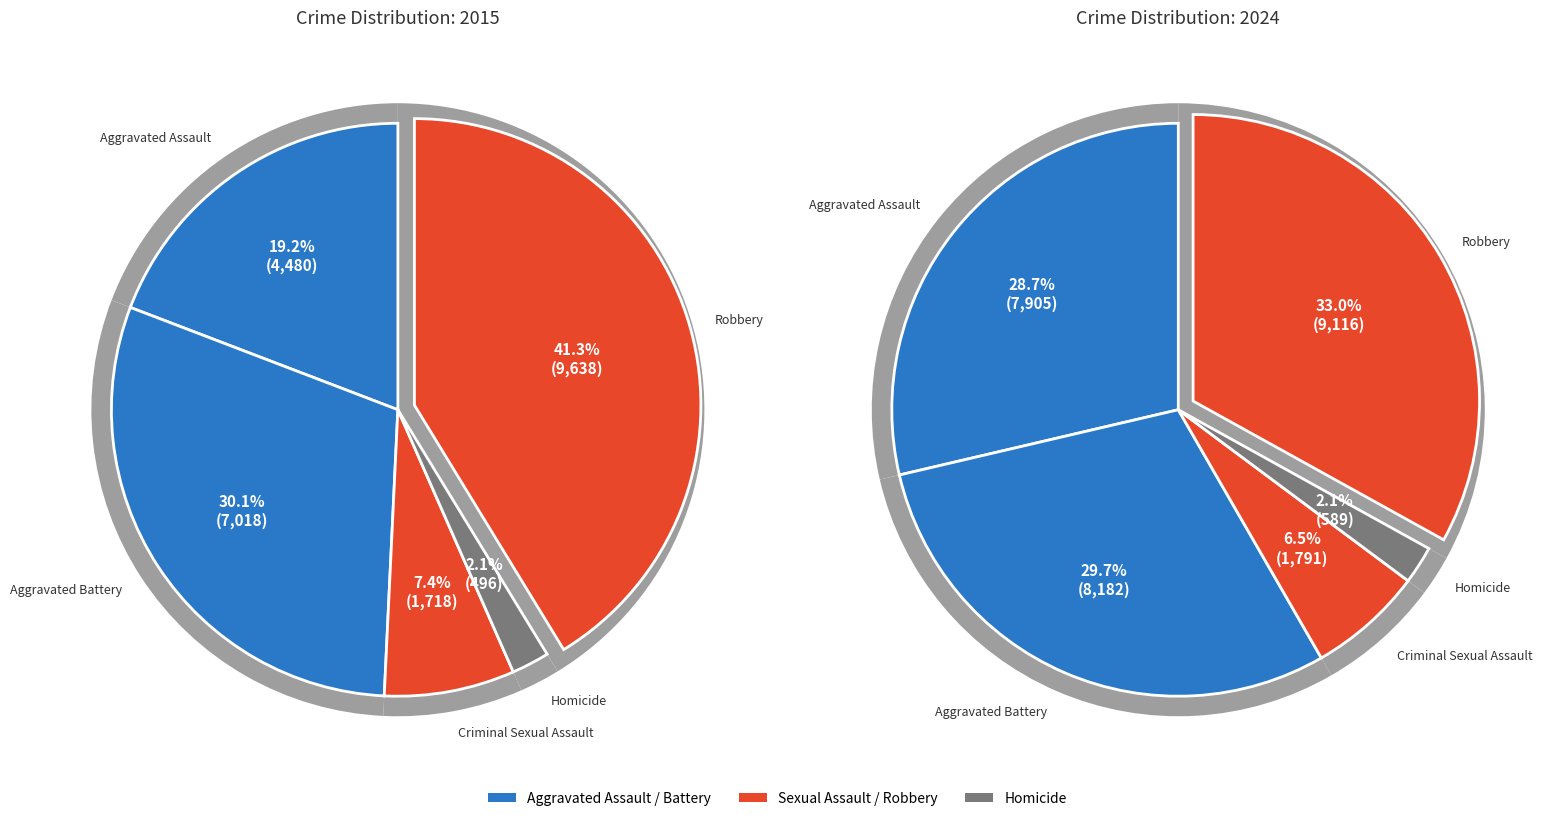

The values_2015 slice represents 19% of the pie. True or false?

True